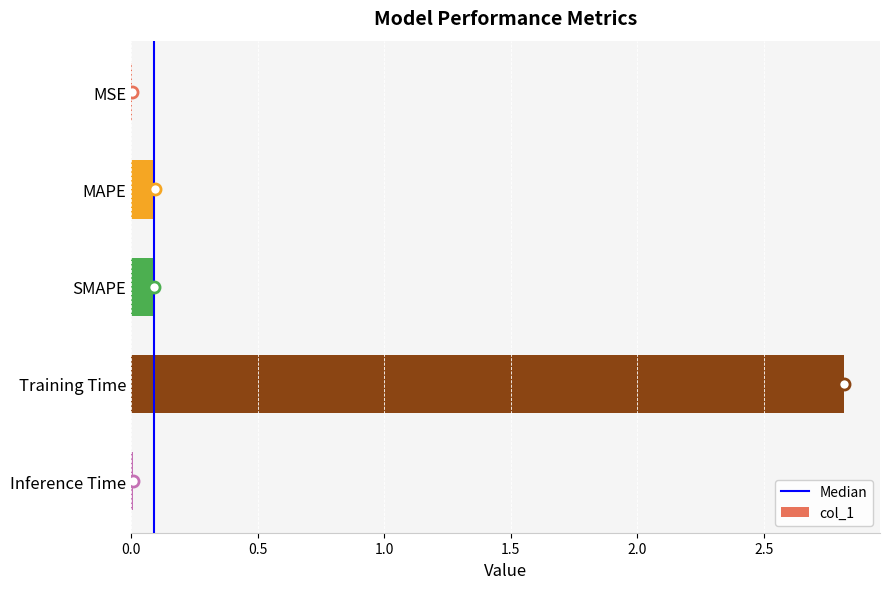

Between SMAPE and Inference Time, which is larger?

SMAPE